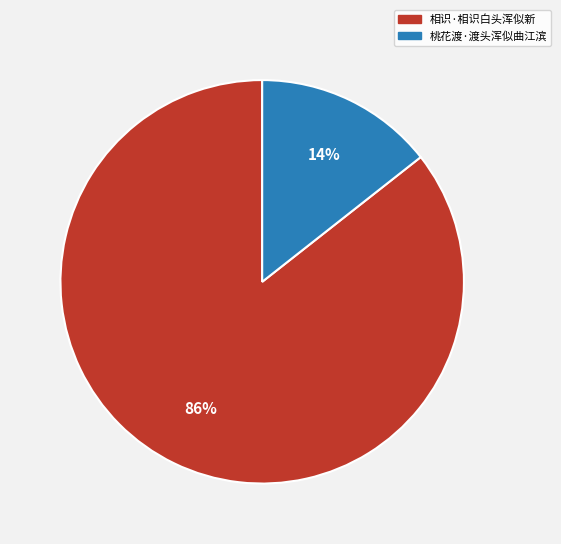

To the nearest percent, what is the combined percentage of 桃花渡·渡头浑似曲江滨 and 相识·相识白头浑似新?

100%